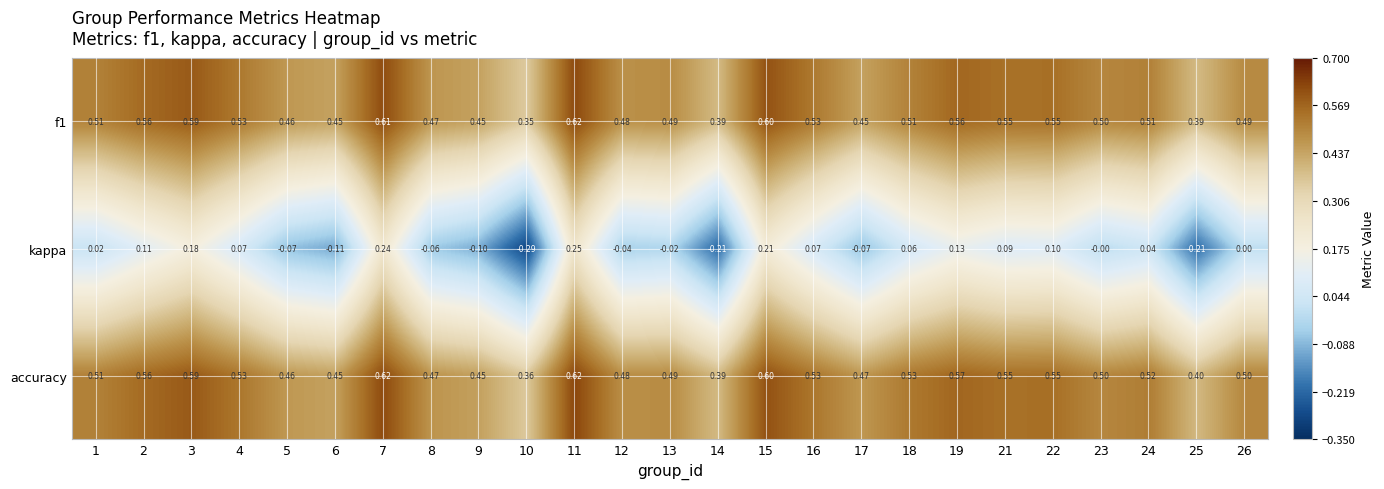

Which series has the largest range (max minus min)?

kappa